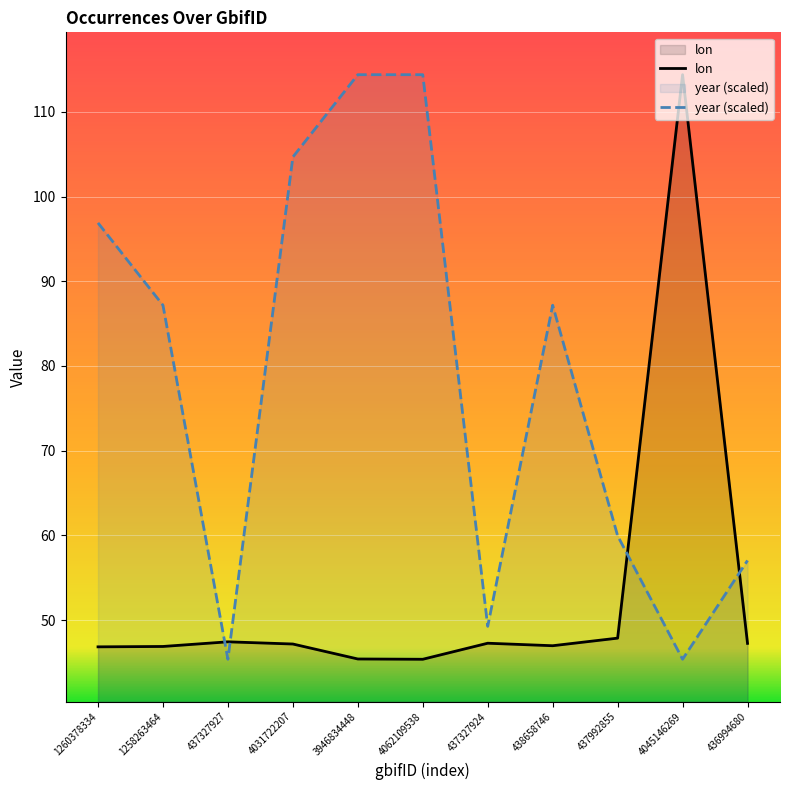

Reading right to left, extract all data points from this chart.

lon: 47.2	114.4	47.9	47.0	47.3	45.4	45.4	47.2	47.4	46.9	46.8
year: 57.0	45.4	60.0	87.2	49.3	114.4	114.4	104.7	45.4	87.2	96.9